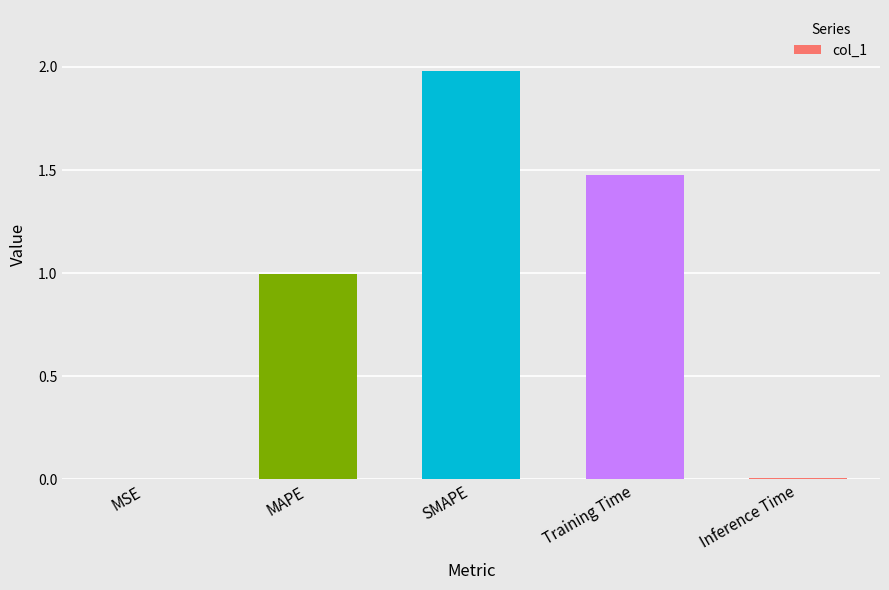

What is the change in value from MAPE to SMAPE?

+1.0